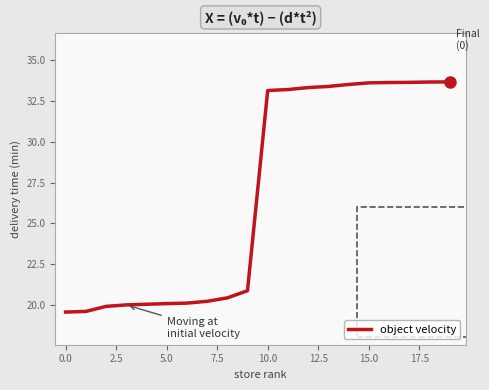

What is the greatest value displayed?

33.7